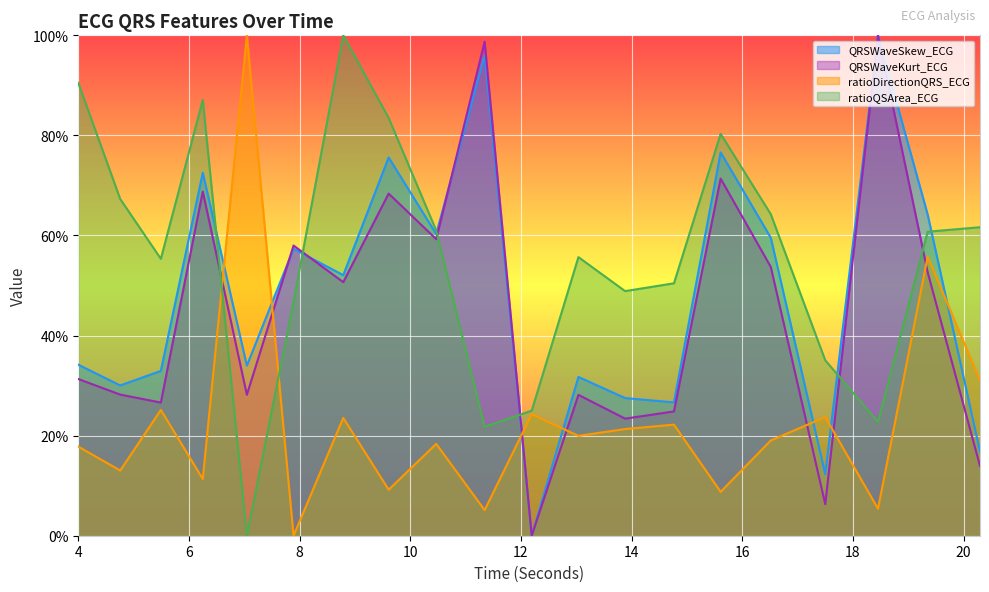

What is the value of the ratioDirectionQRS_ECG point at the 1st from the left?

0.2